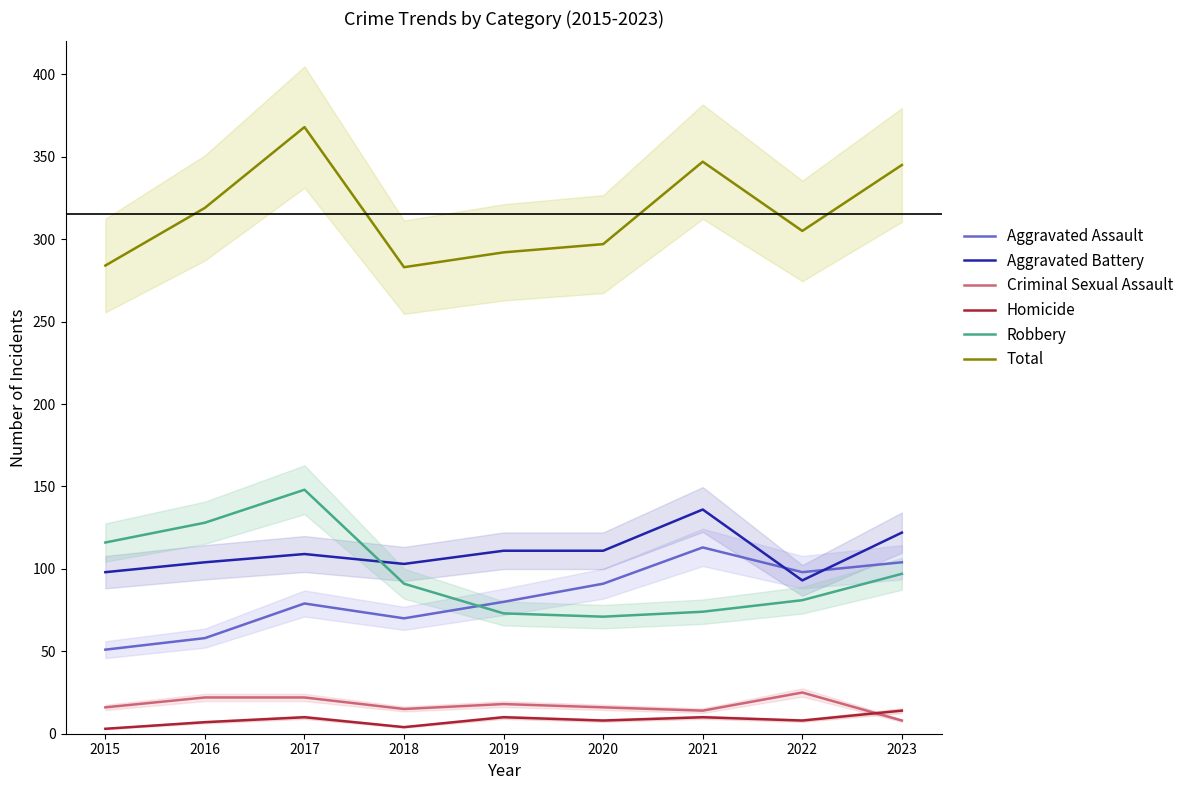

What is the value of the Robbery point at the 3rd from the left?

148